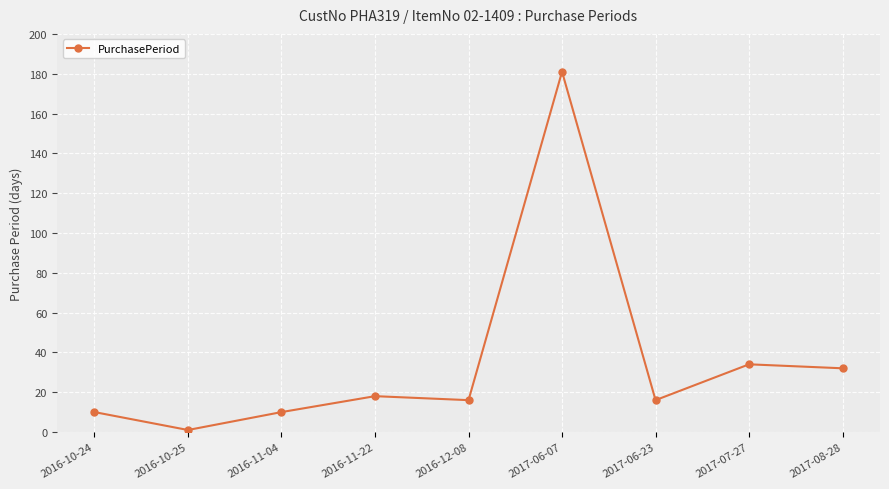

Which category has the highest value across all series?

2017-06-07